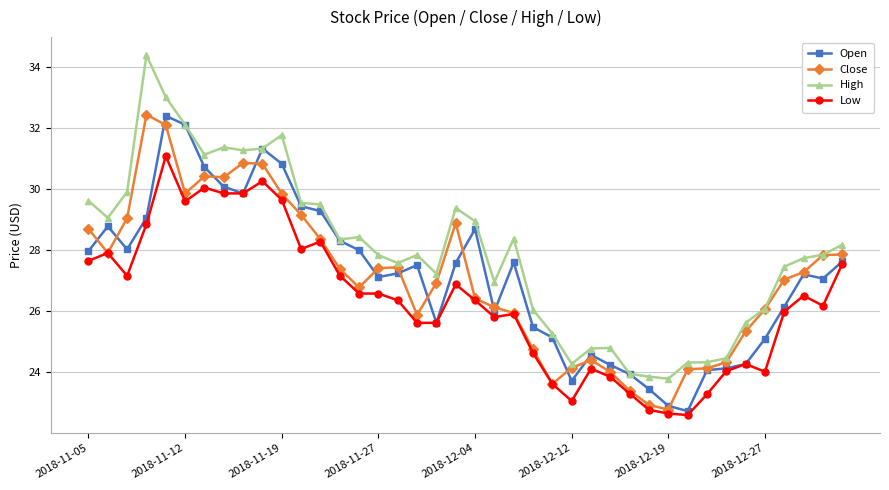

Count the number of categories in the chart.

40